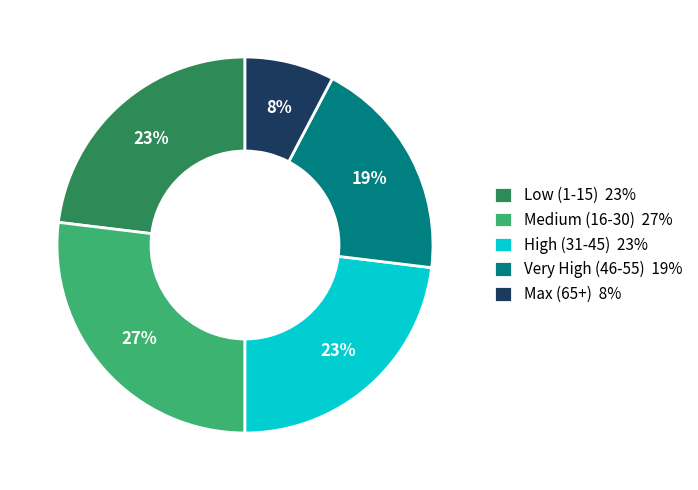

To the nearest percent, what is the difference between the largest and smallest slice percentages?

19%